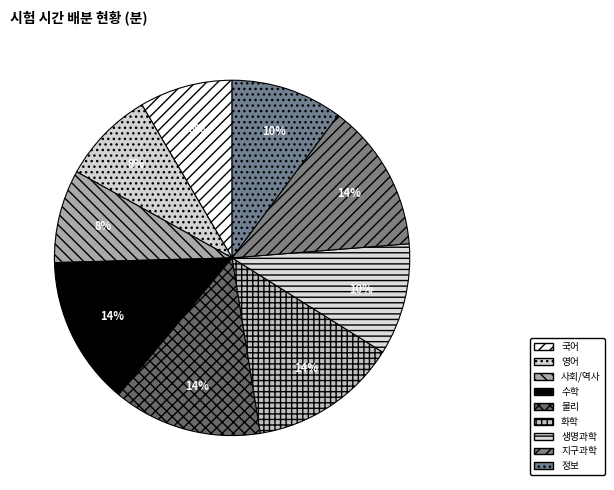

What is the ratio of the value at 사회/역사 to the value at 화학?

0.6